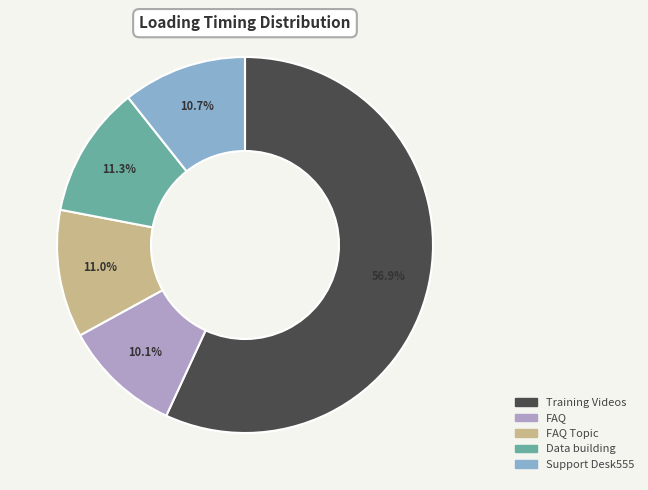

How many segments does this pie chart have?

5